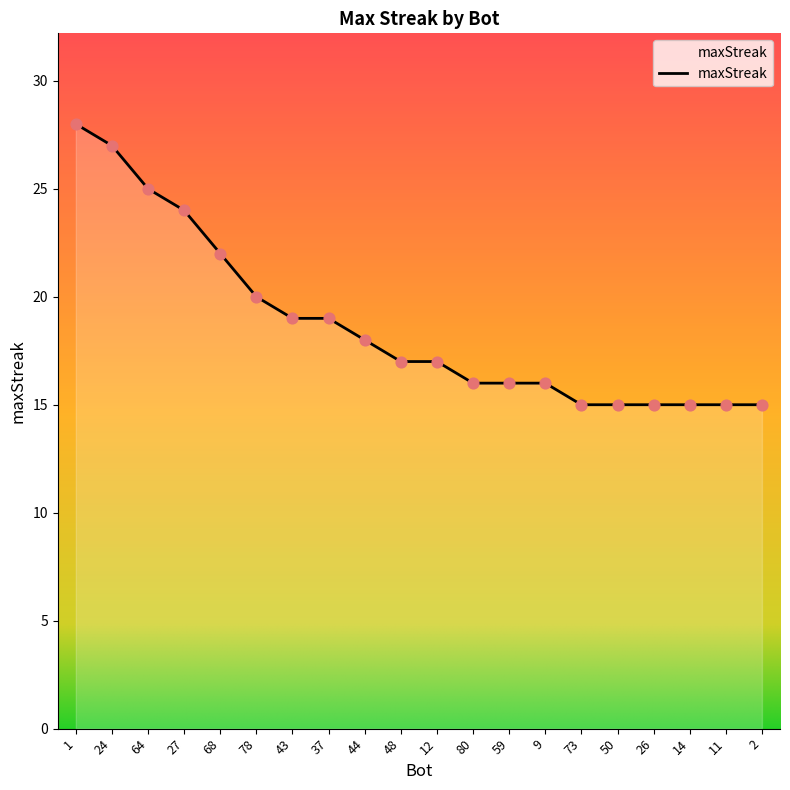

Which has a higher value, 24 or 68?

24